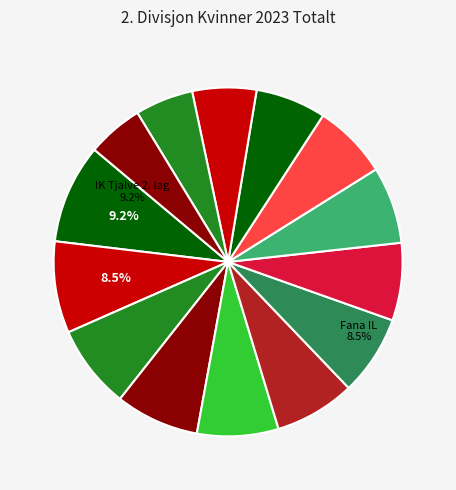

True or false: Stjørdal Friidrettsklubb accounts for 11% of the total.

False